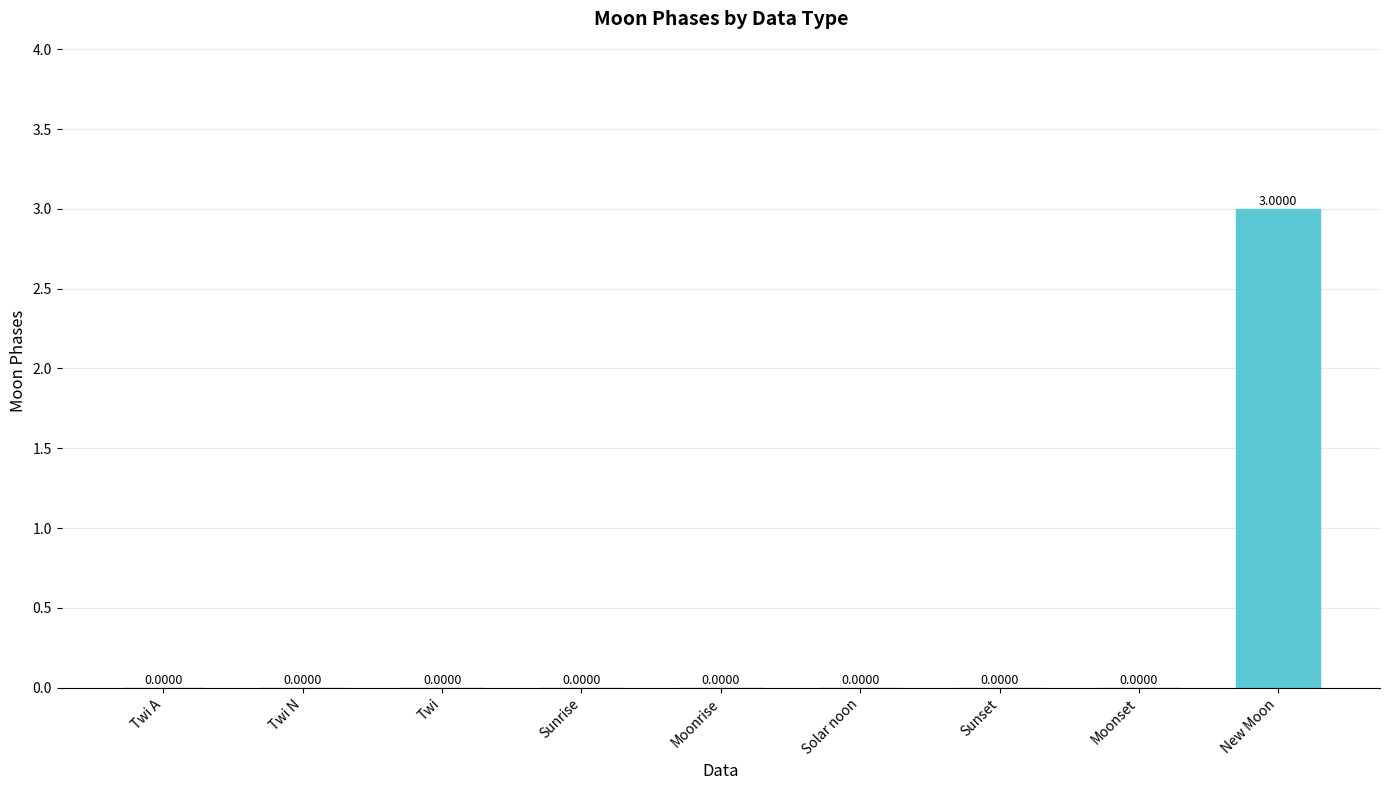

Which category has the highest value across all series?

New Moon